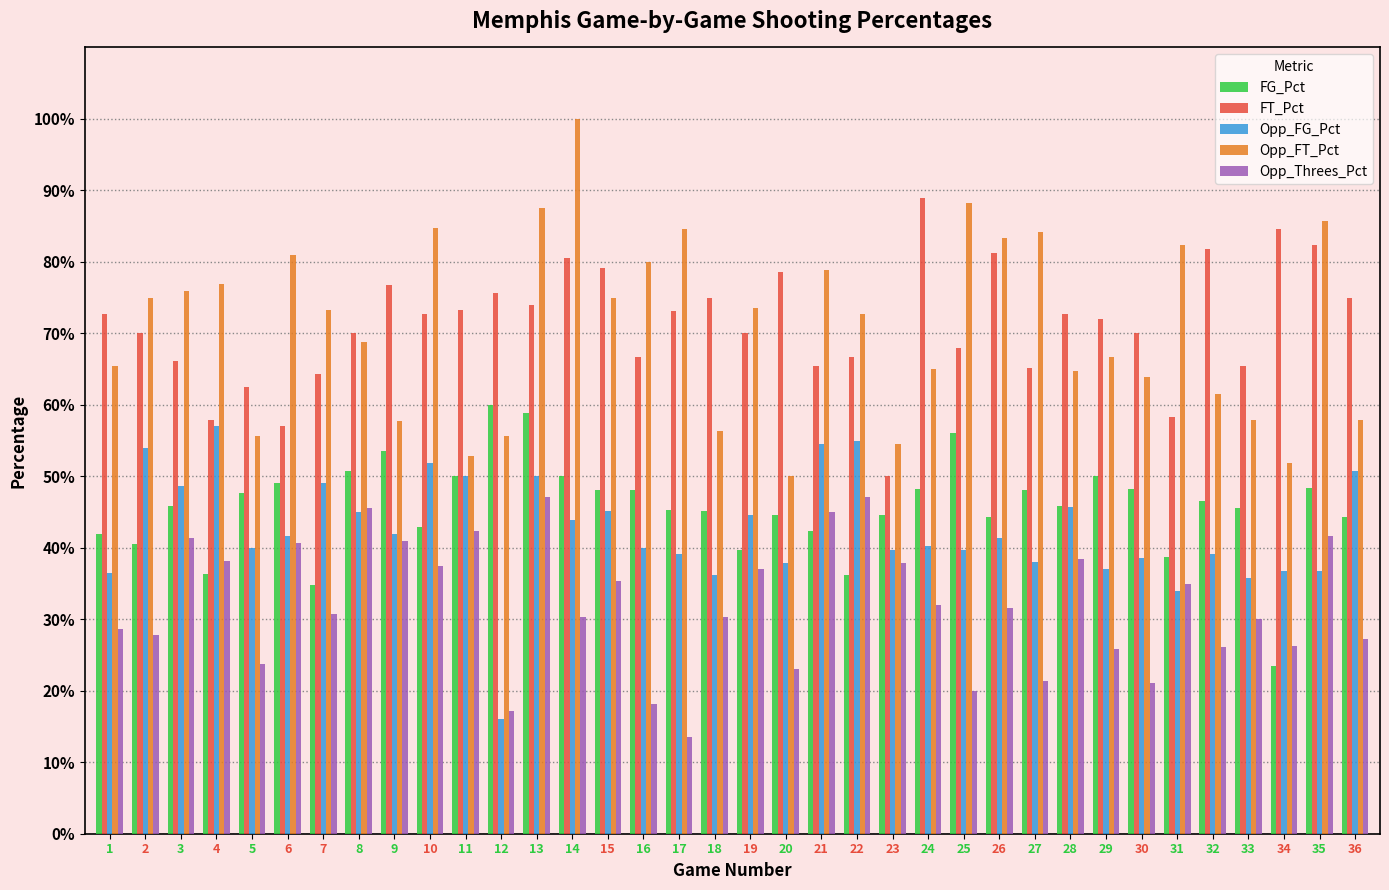

Read the Opp_FT_Pct value at 3.

0.8